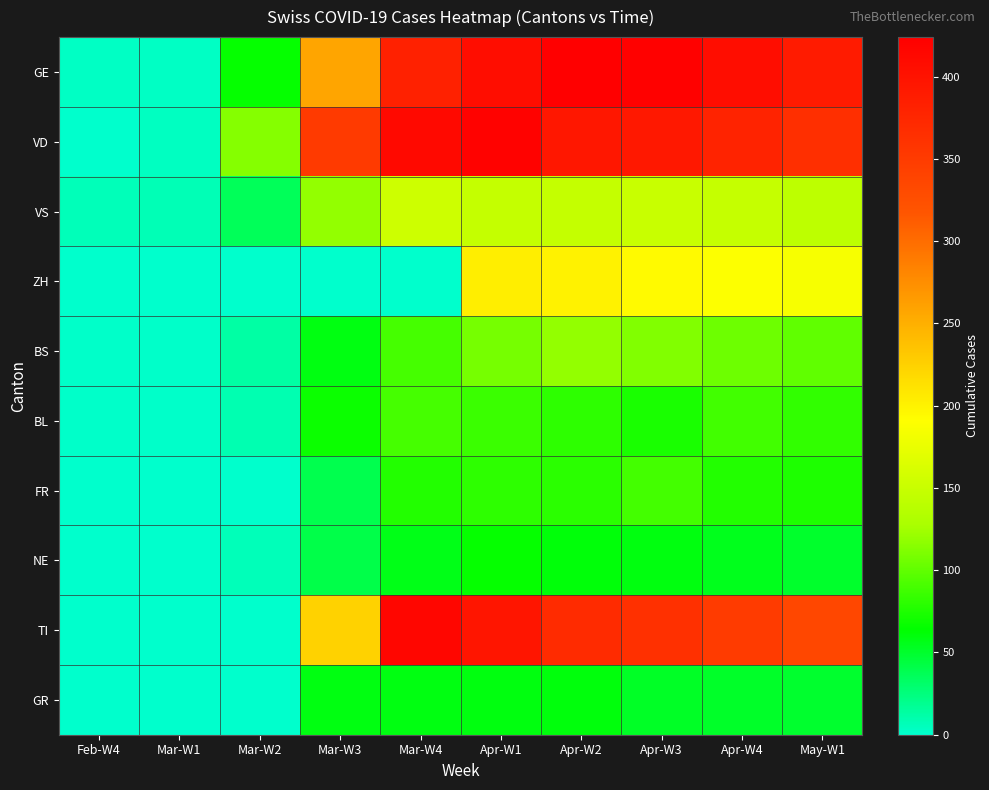

At how many categories does at least one series exceed 141?

7